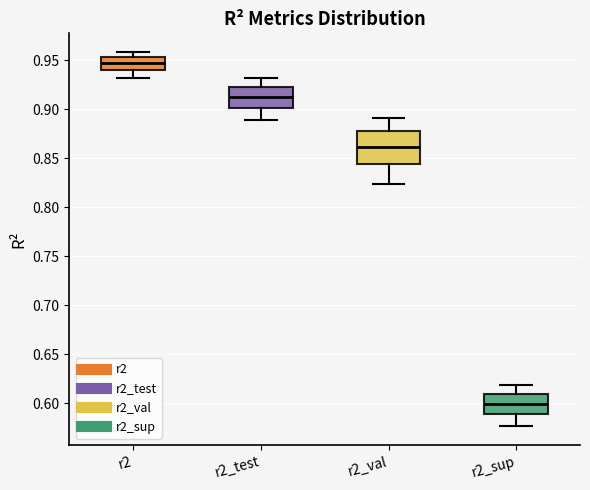

Reading left to right, transcribe this box plot: for each box, give where its median line is, the range the box spans, and where its two whiskers end, as read against the y-axis. The values are not printed on the chart, so give them approximately, as read against the axis.

r2: median 0.945, box 0.940 to 0.955, whiskers 0.930 to 0.960
r2_test: median 0.915, box 0.900 to 0.925, whiskers 0.890 to 0.930
r2_val: median 0.860, box 0.845 to 0.875, whiskers 0.825 to 0.890
r2_sup: median 0.600, box 0.590 to 0.610, whiskers 0.575 to 0.620